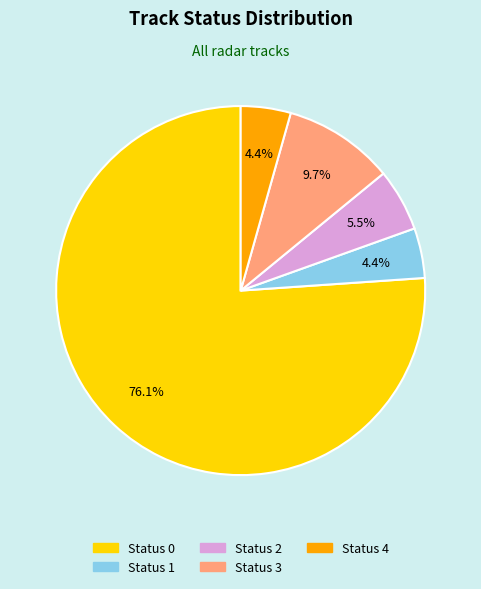

What is the largest slice in the pie chart?

Status 0